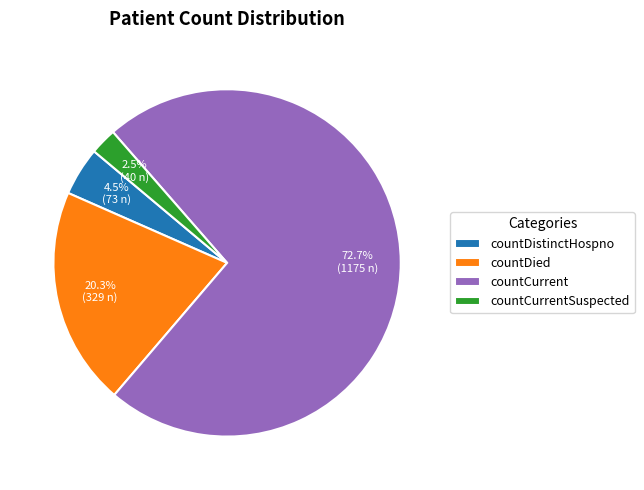

What is the smallest slice in the pie chart?

countCurrentSuspected